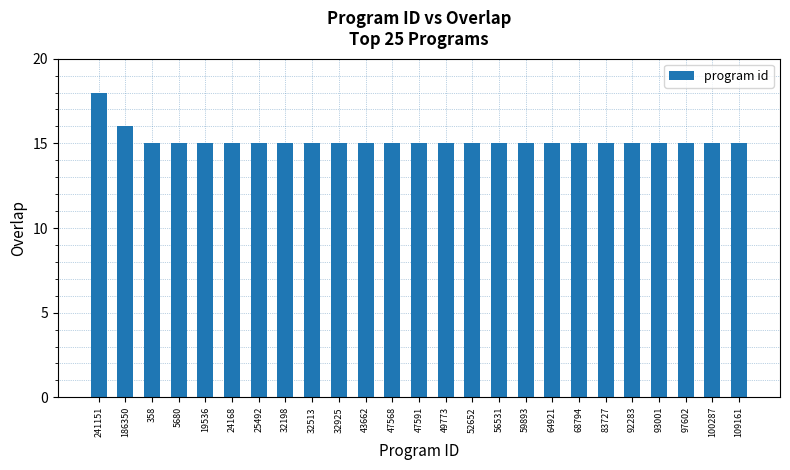

How many bars are there in total?

25